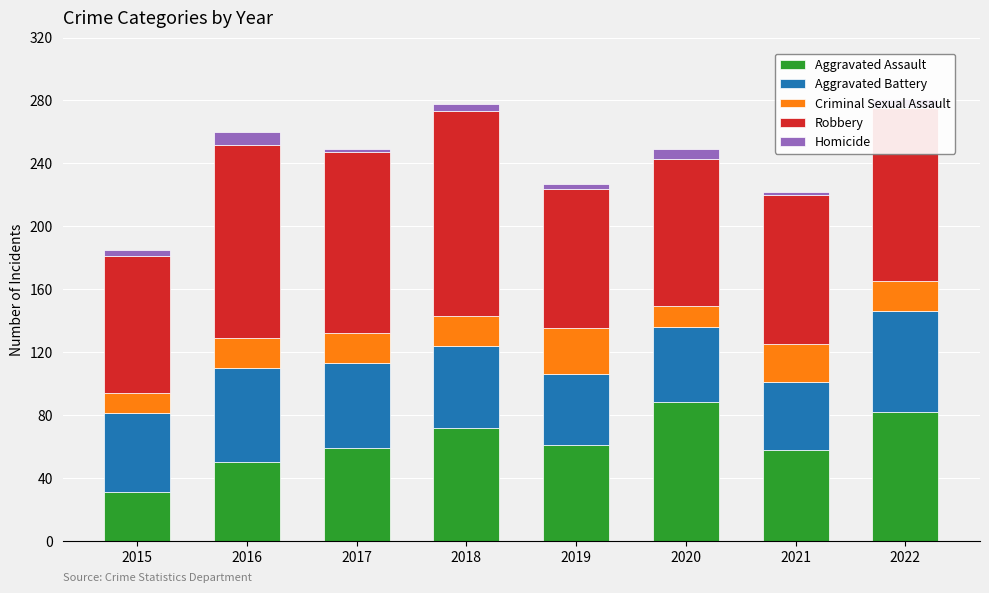

What is the sum of all Aggravated Assault values?

501